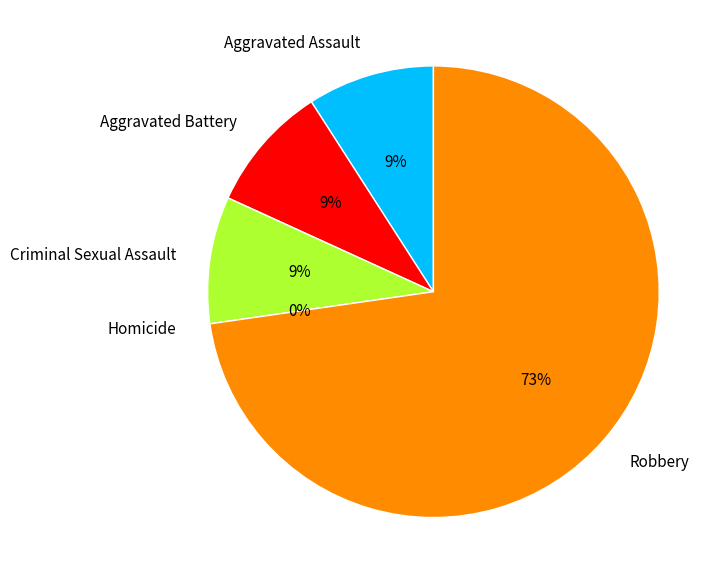

What percentage do Homicide and Robbery together represent?

72.7%